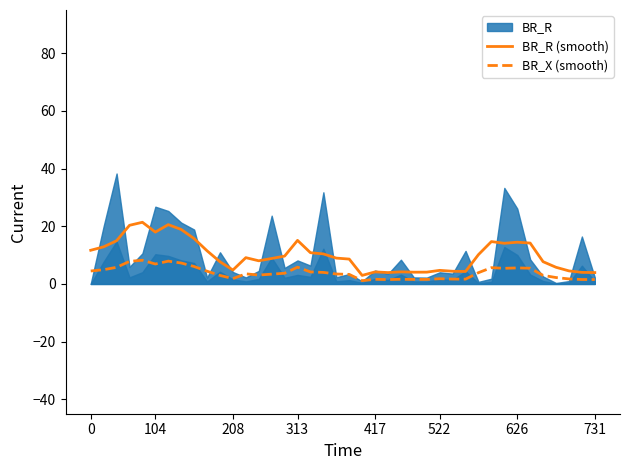

True or false: BR_X (smooth) and BR_R (smooth) cross at least once.

False